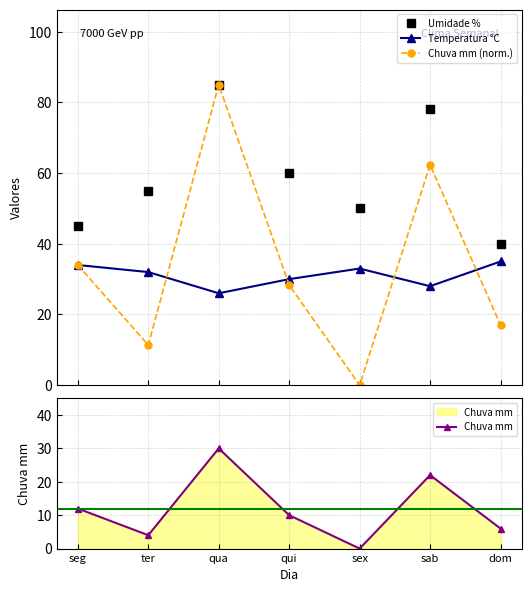

How many data points does each series have?

7